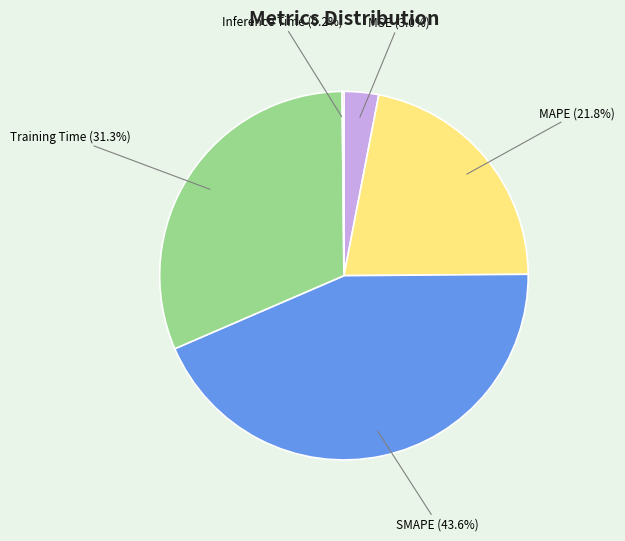

Which slice is the largest?

SMAPE